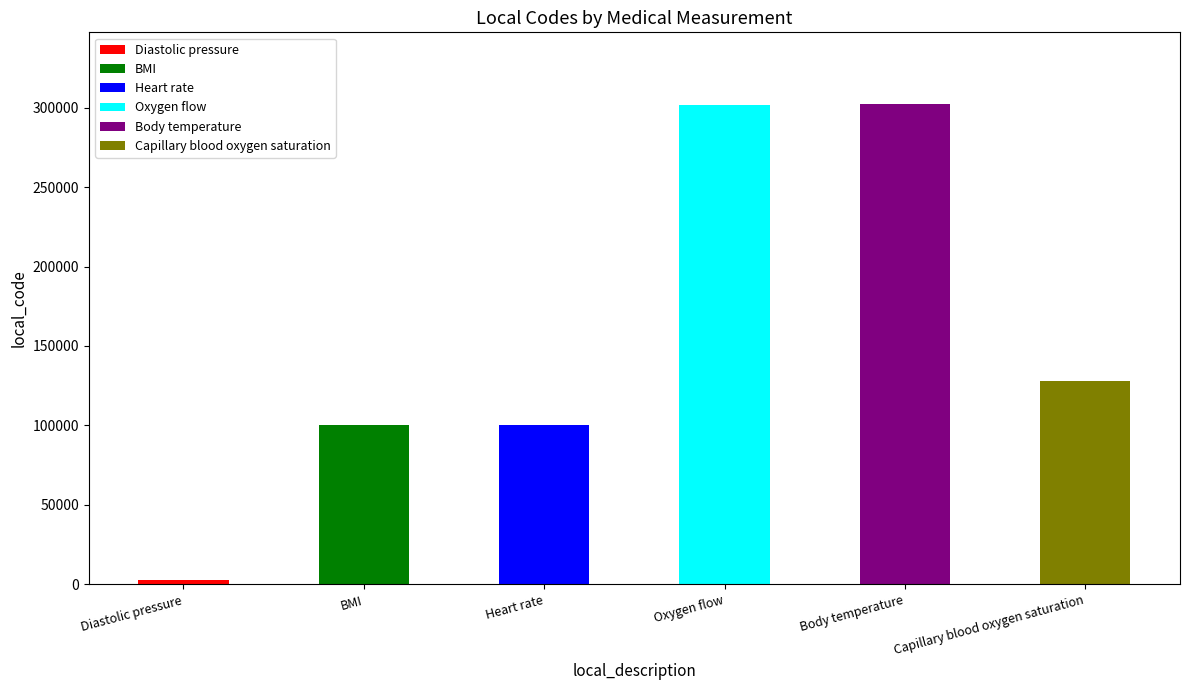

The value at Heart rate is 100403. True or false?

True